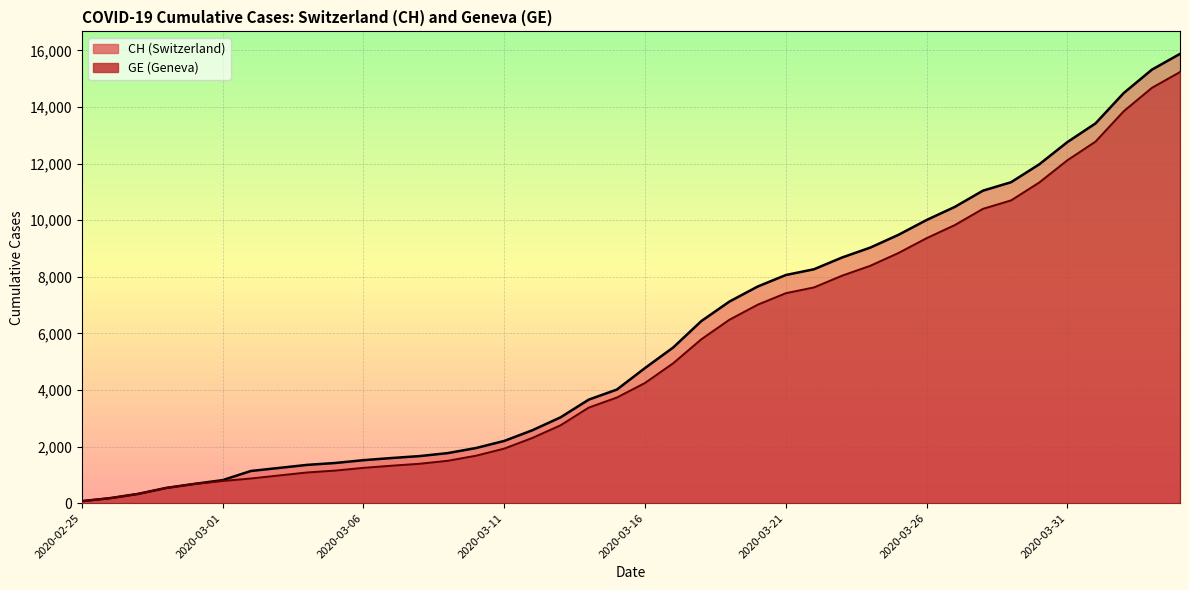

True or false: CH and GE cross at least once.

False